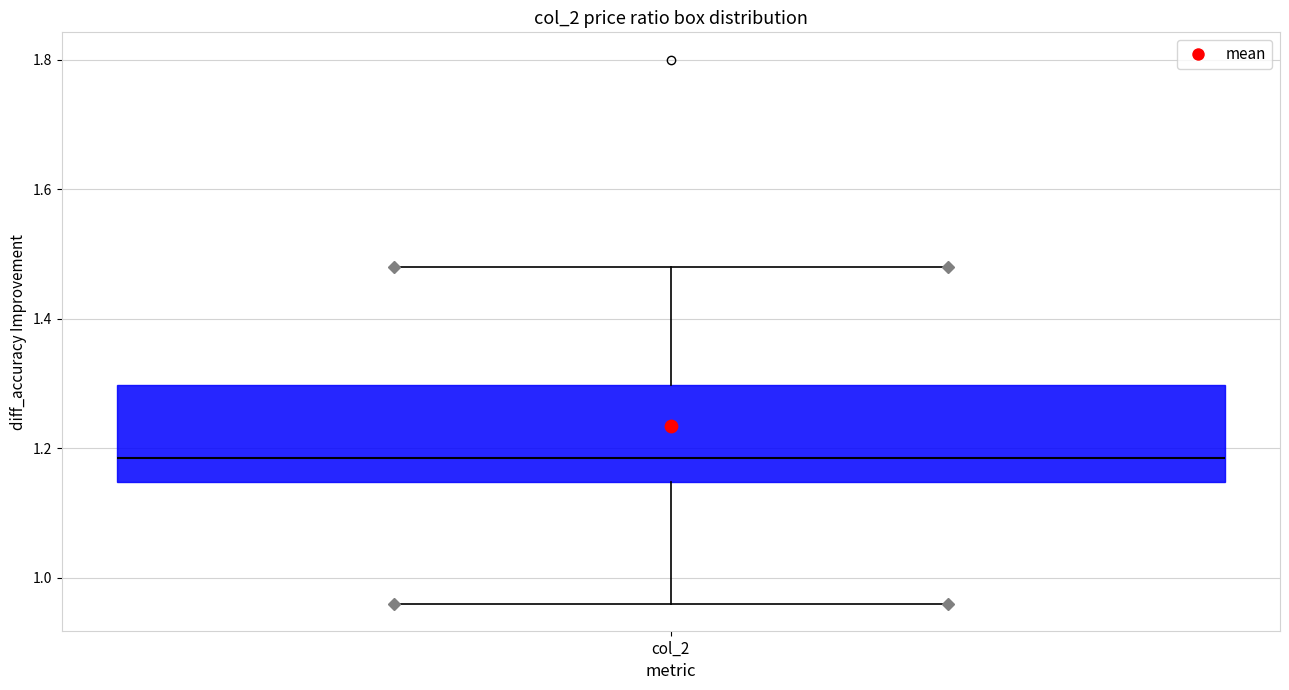

Read this box plot against the y-axis: the position of the median line, the range covered by the box, and the ends of both whiskers. The values are not printed on the chart, so give them approximately, as read against the axis.

median 1.18, box 1.14 to 1.30, whiskers 0.96 to 1.48